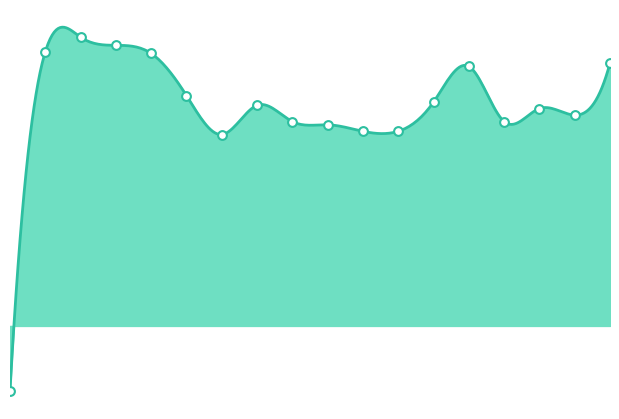

Which has a higher value, 17 or 13?

17